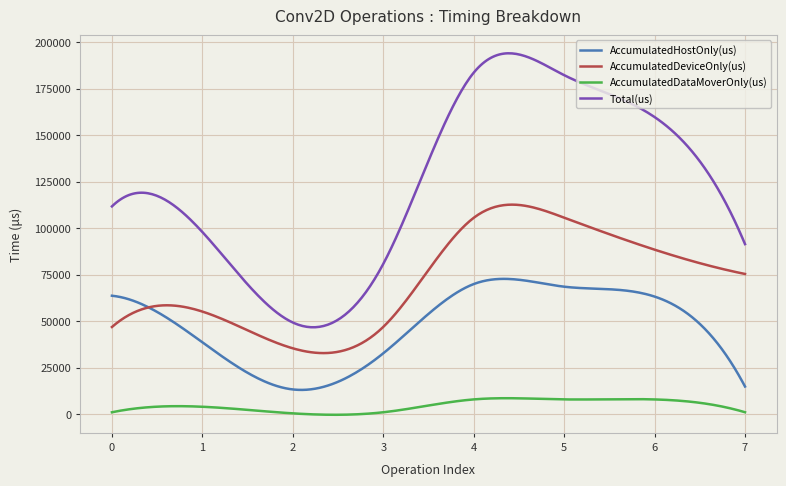

Rank the series by their average value, from lowest to highest.

AccumulatedDataMoverOnly(us), AccumulatedHostOnly(us), AccumulatedDeviceOnly(us), Total(us)